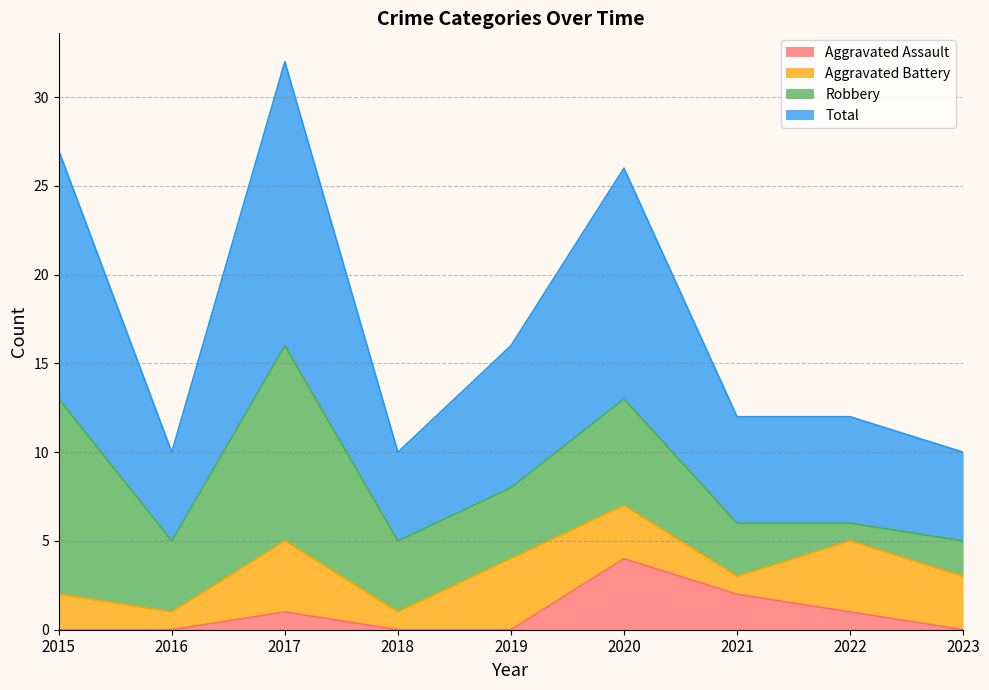

What is the maximum value for Aggravated Assault?

4